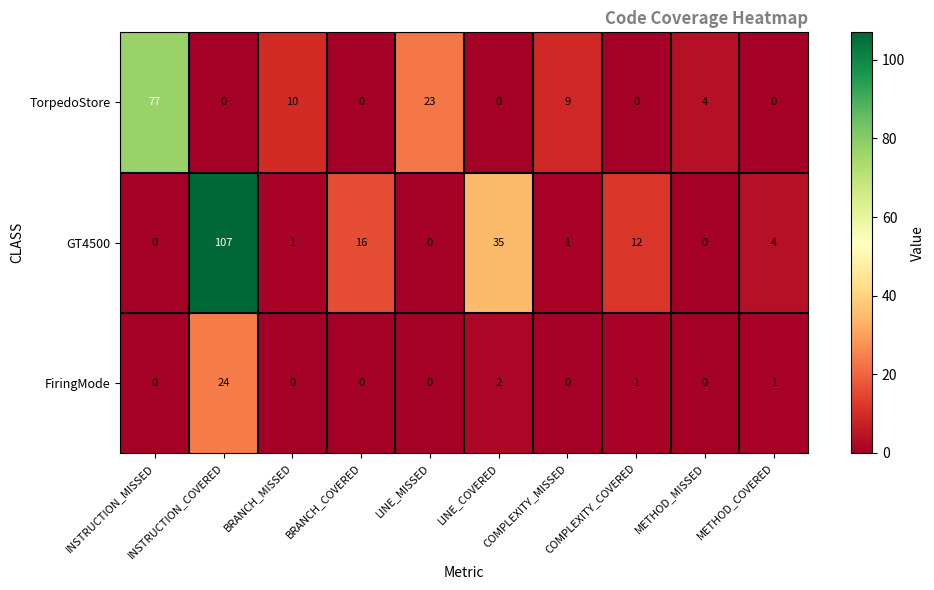

Read the GT4500 value at INSTRUCTION_COVERED, to the nearest 10.

110